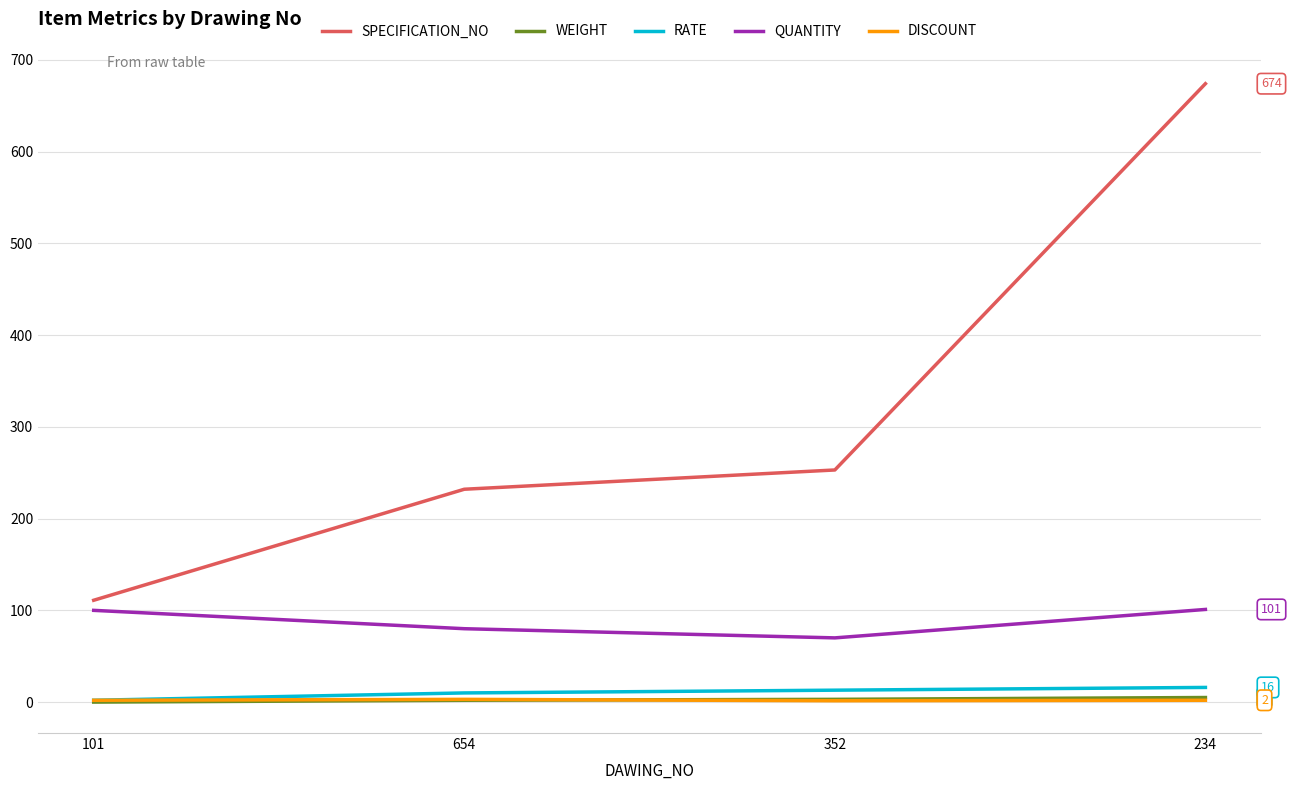

Where is SPECIFICATION_NO nearest to the value 392?

352